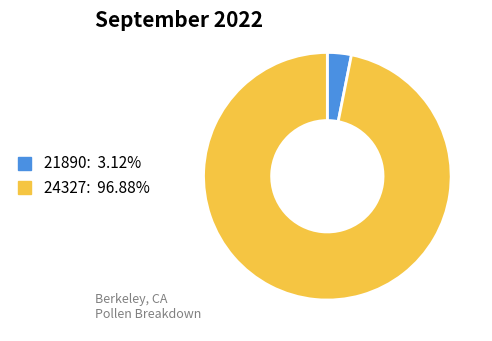

What is the smallest slice in the pie chart?

21890